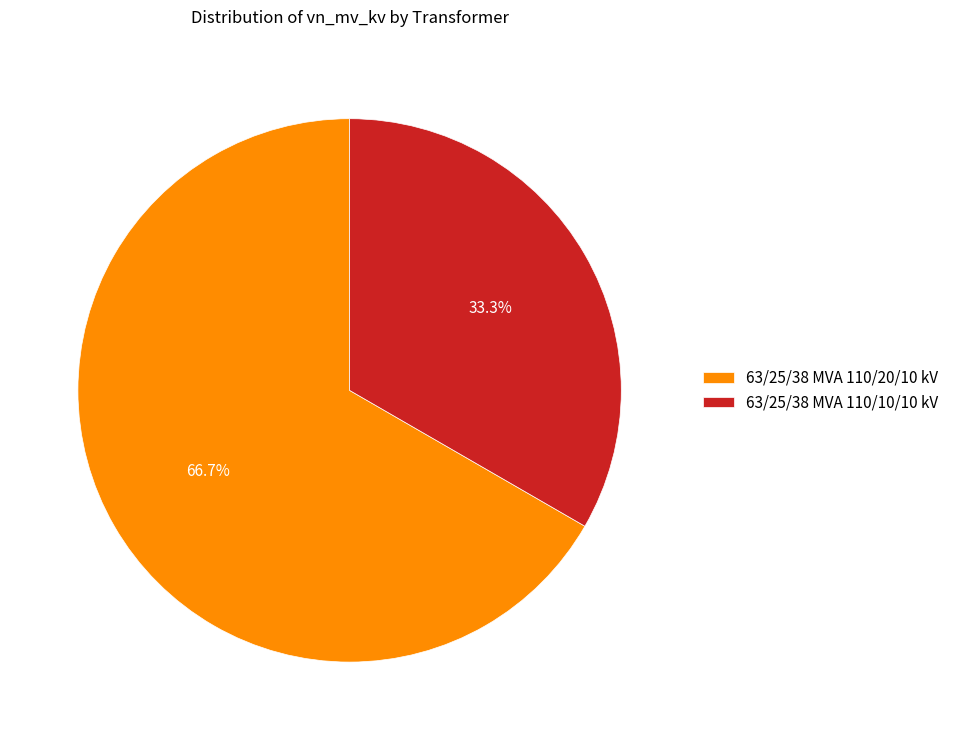

What is the ratio of the value at 63/25/38 MVA 110/20/10 kV to the value at 63/25/38 MVA 110/10/10 kV?

2.0